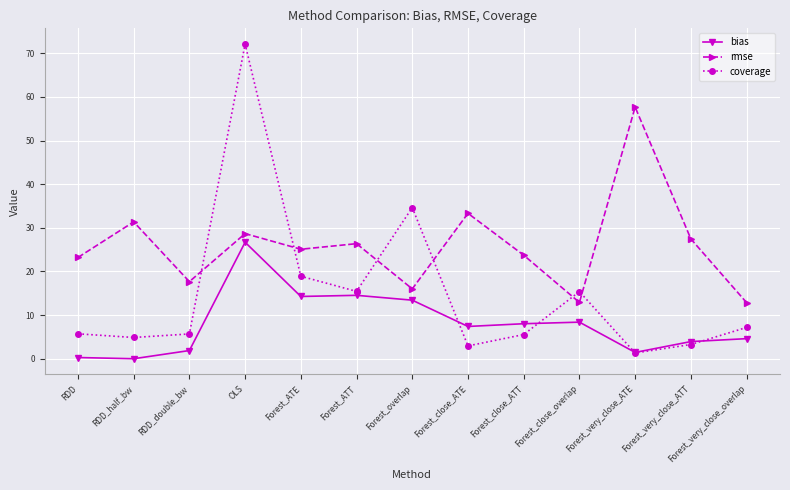

Which series has the largest total across all categories?

rmse